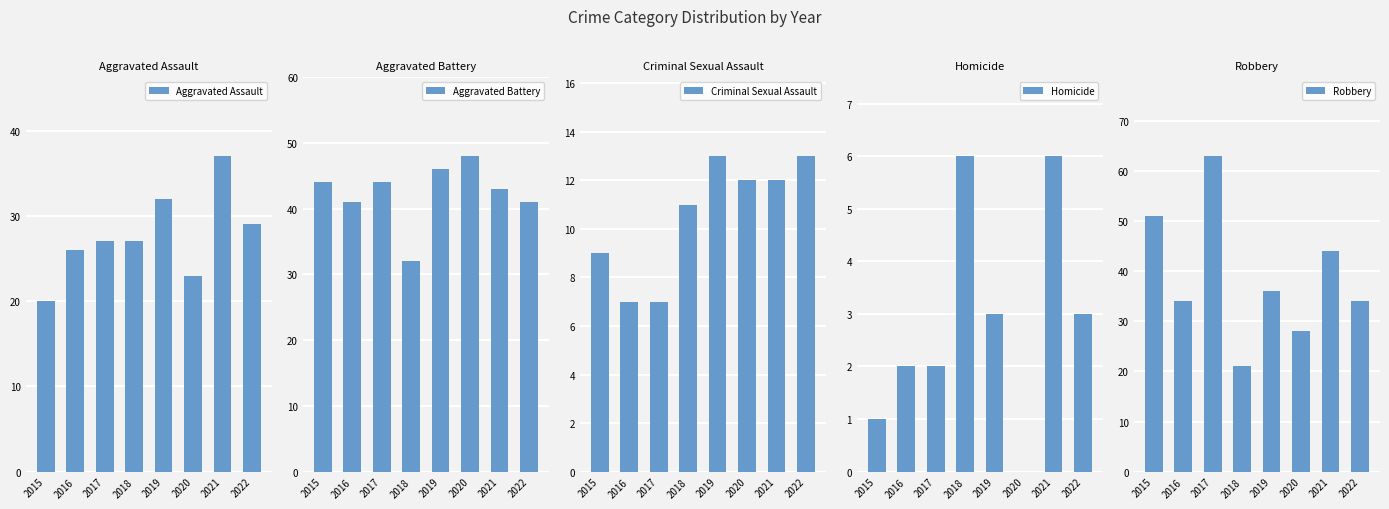

How many series are shown in this chart?

5